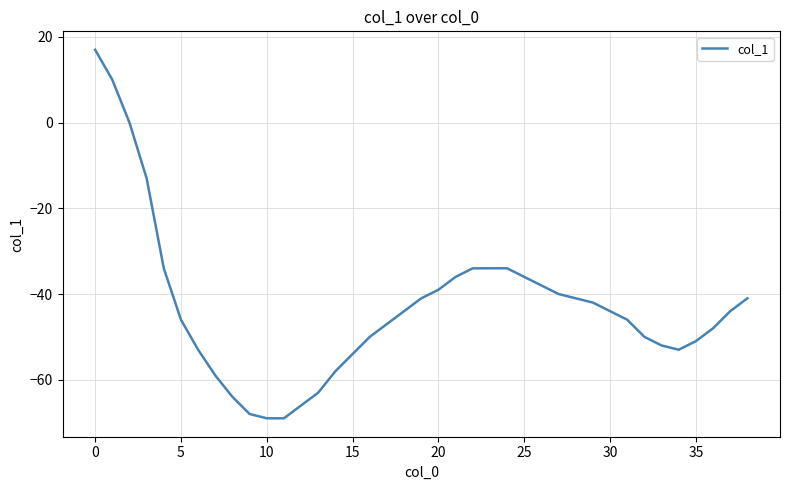

What is the difference between the maximum and minimum values?

86